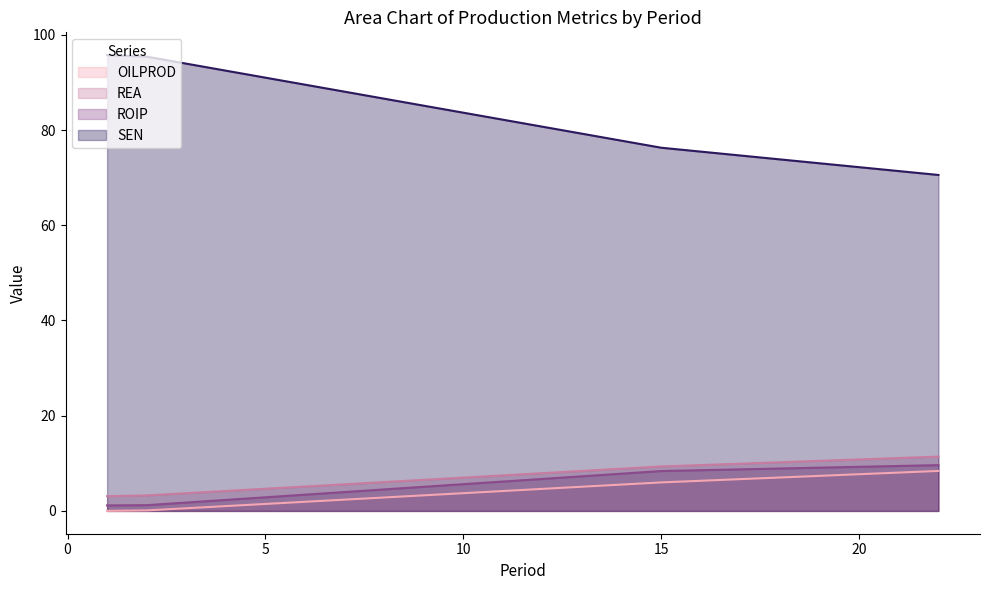

What is the minimum value for ROIP?

1.2